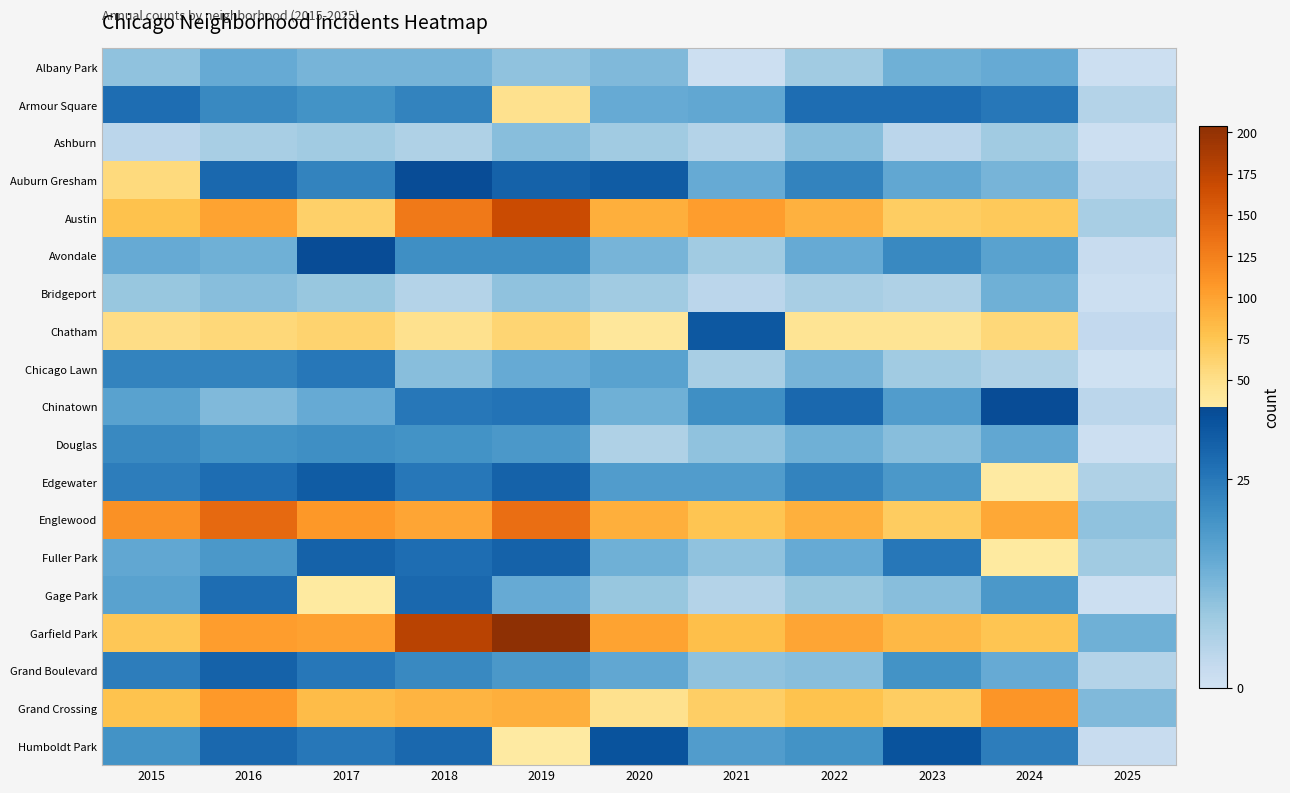

At which category does the chart reach its minimum across all series?

2025